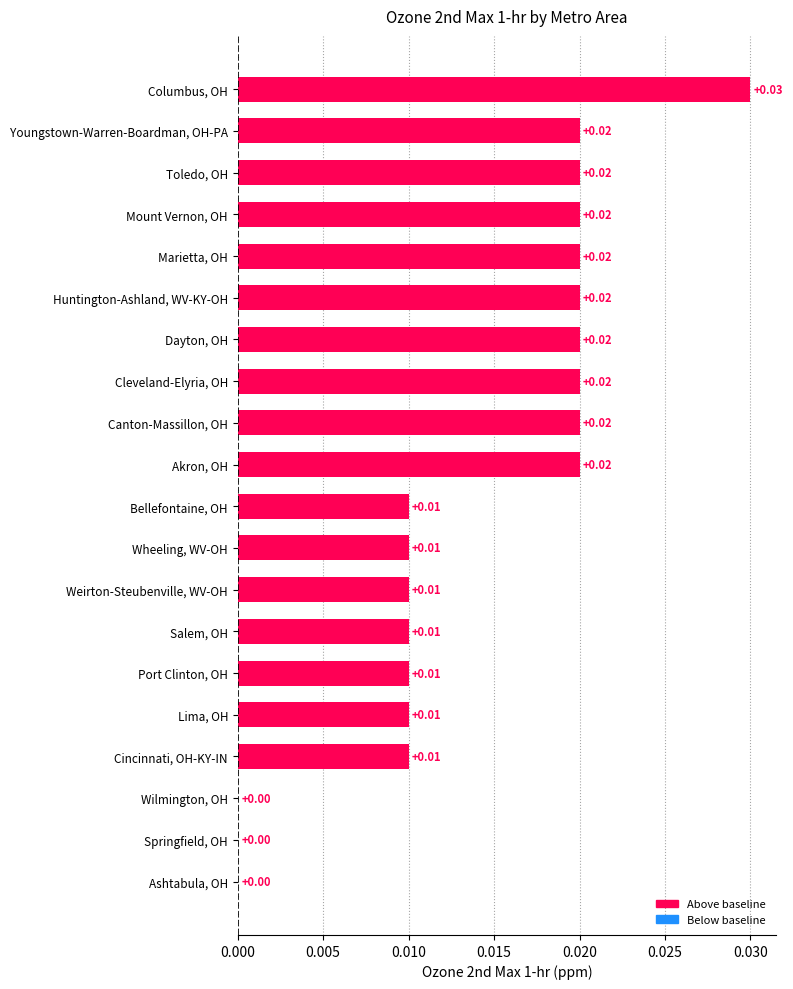

At which category does the chart reach its peak across all series?

Columbus, OH